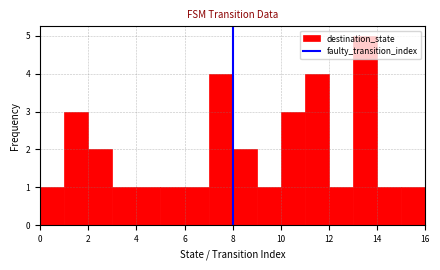

Which range on the x-axis has the tallest bar?

13 to 14